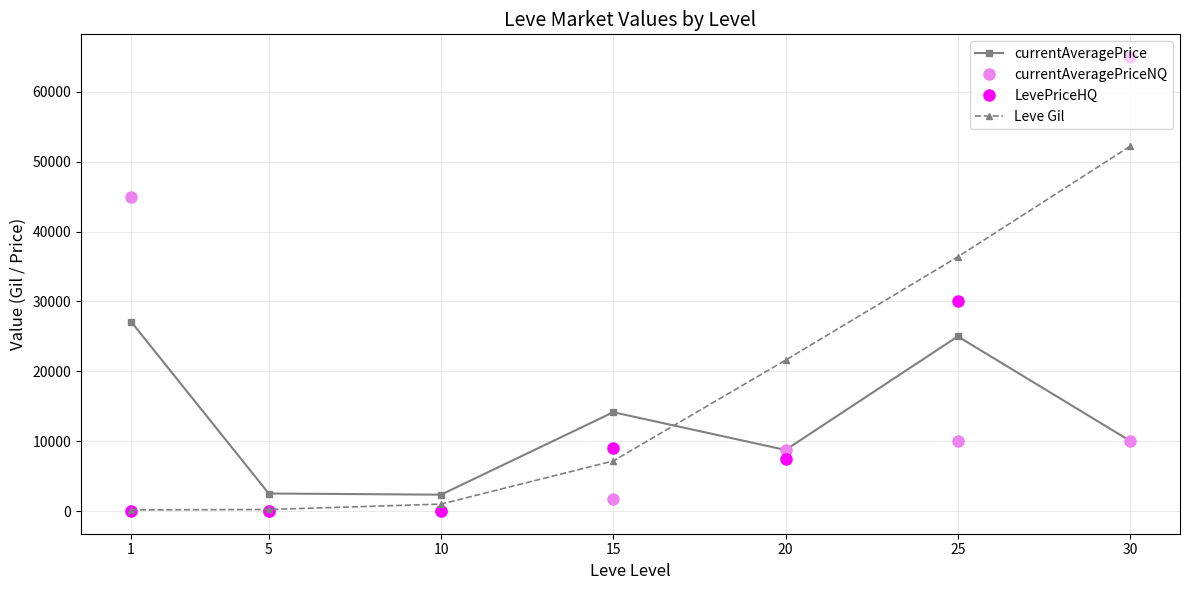

What is the difference between the maximum and second lowest values in the currentAveragePrice series?

24621